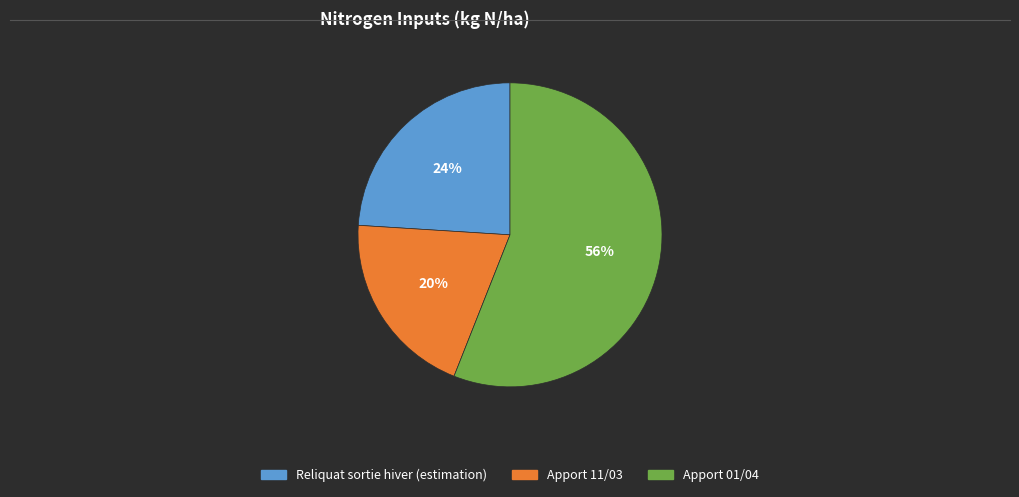

Is the sum of Reliquat sortie hiver (estimation) and Apport 11/03 greater than half?

No